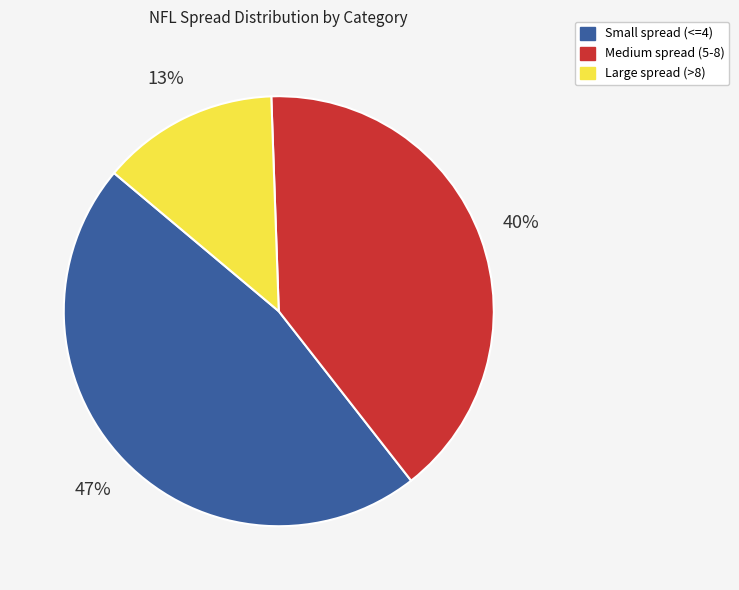

Is there any slice that represents more than half of the pie?

No